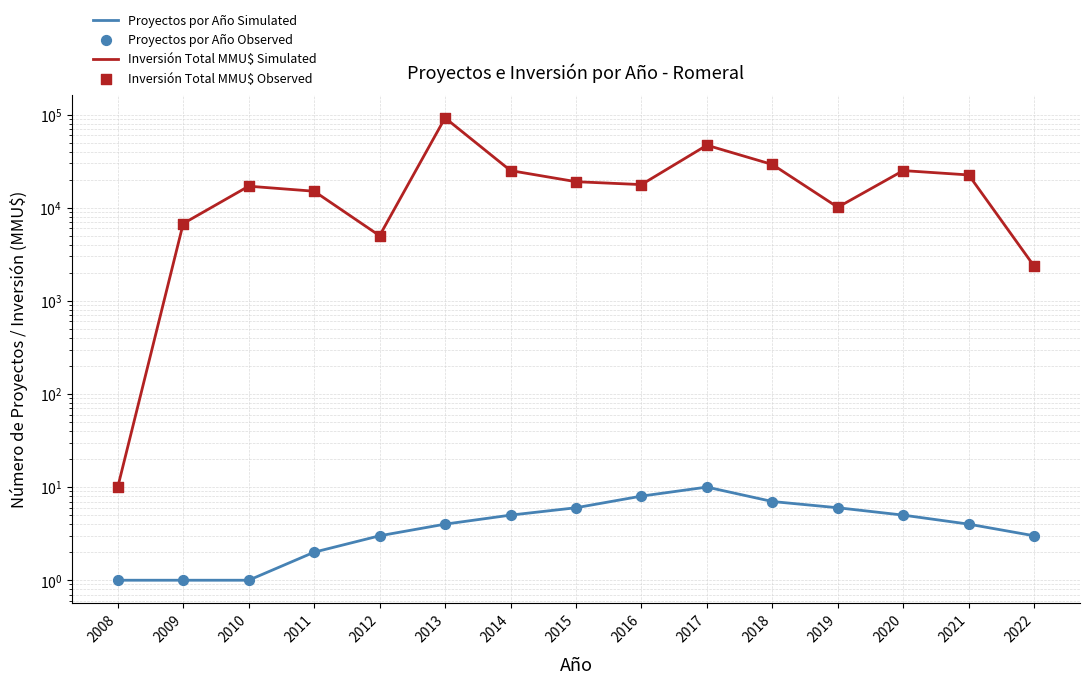

Which series has the largest total across all categories?

Inversión Total MMU$ (Simulated)